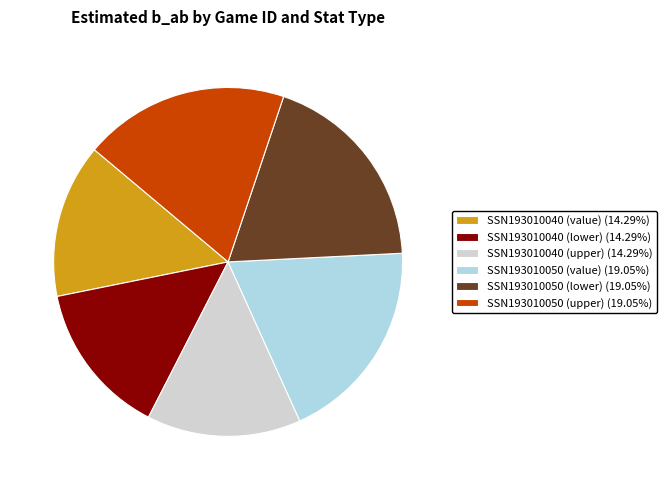

Approximately how many times larger is the value at SSN193010040 (upper) (14.29%) compared to SSN193010040 (value) (14.29%)?

1.0